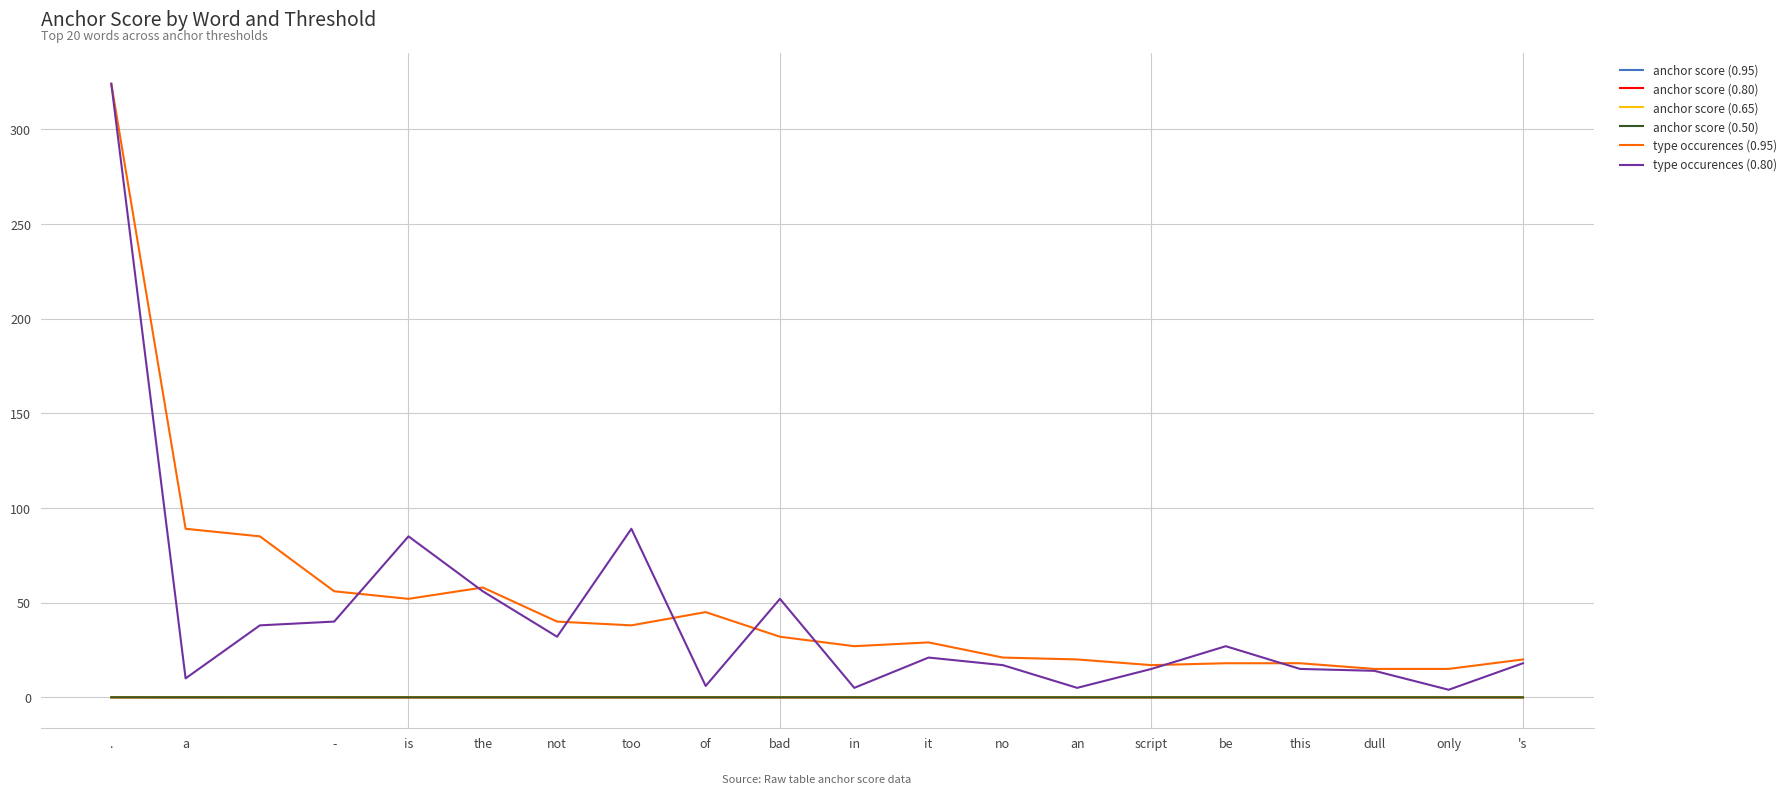

Which series has the largest total across all categories?

type occurences (0.95)